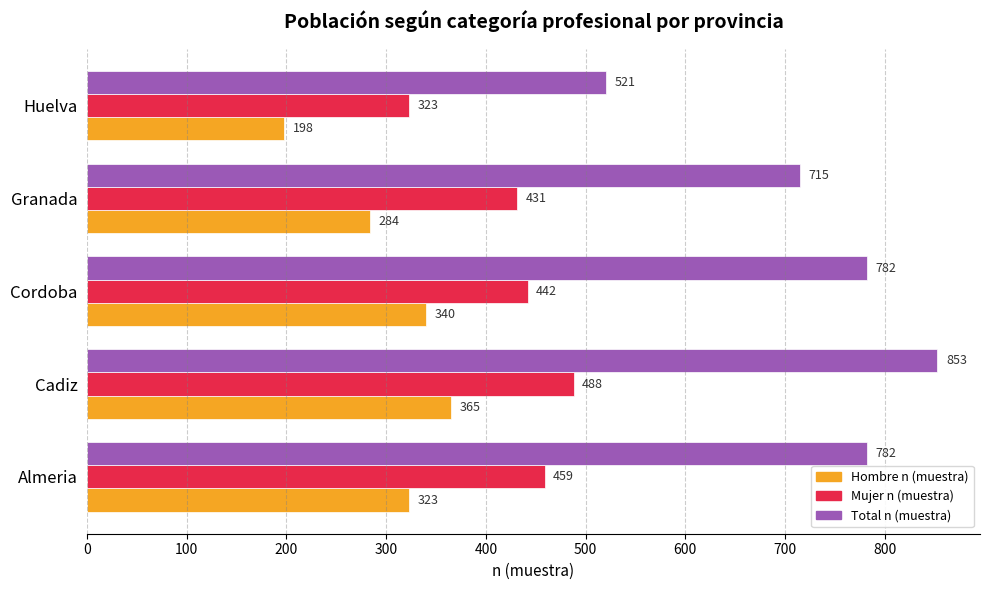

Which label corresponds to the smallest value in the chart?

Huelva